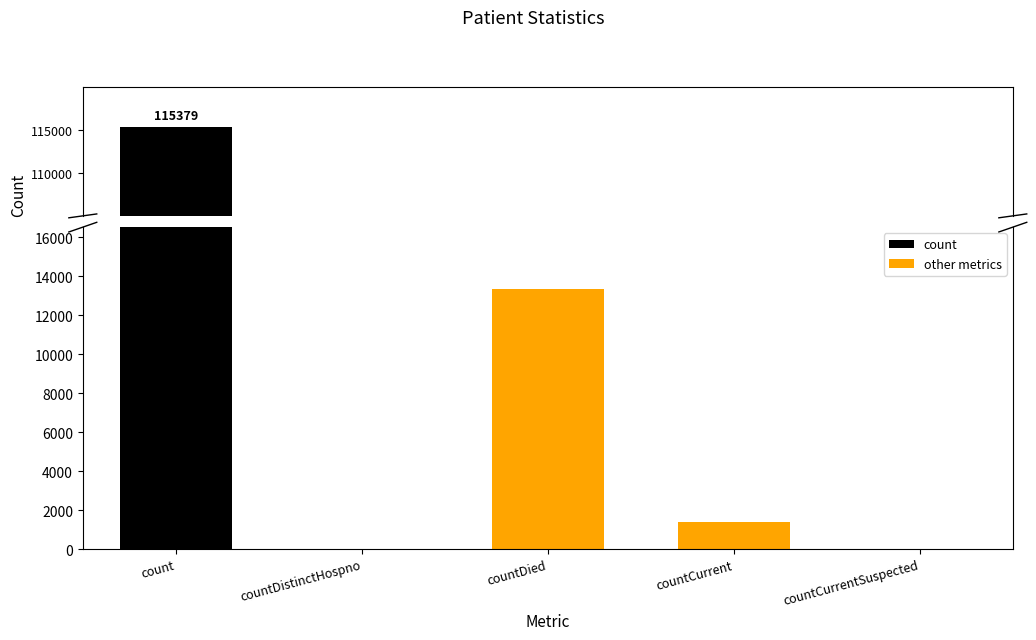

At which category does the chart reach its peak across all series?

count